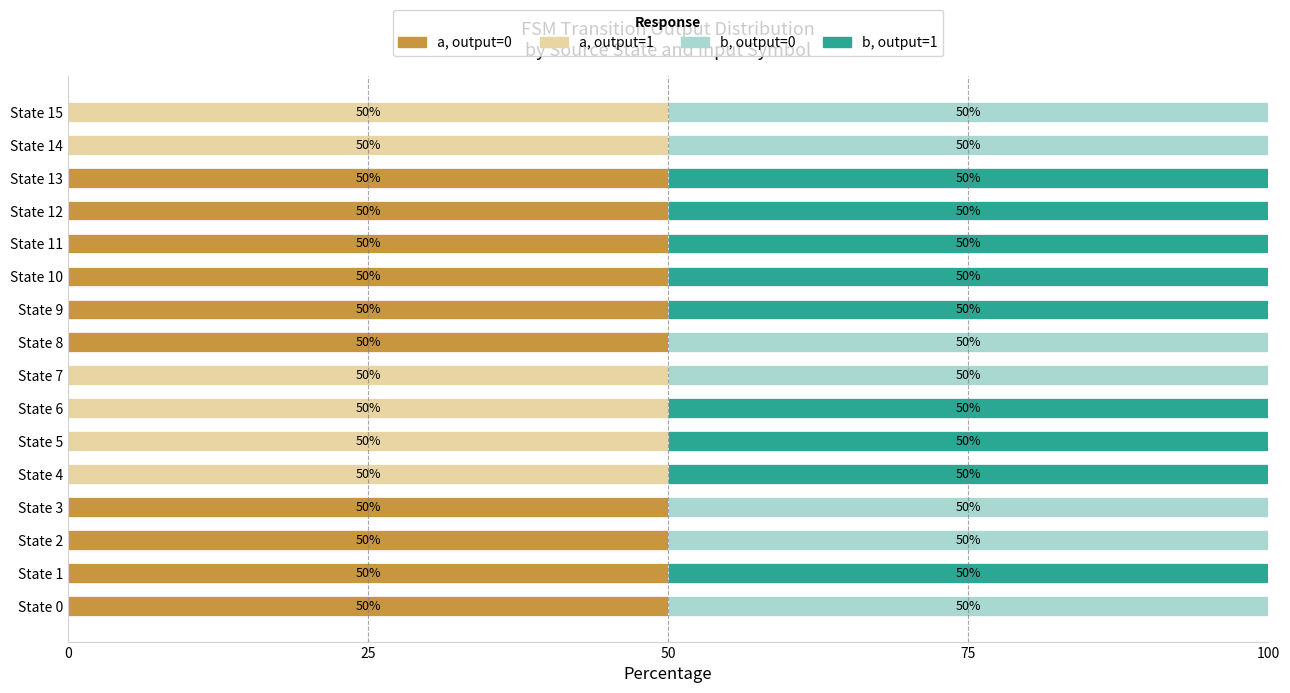

How many positive values does the a, output=0 series have?

10